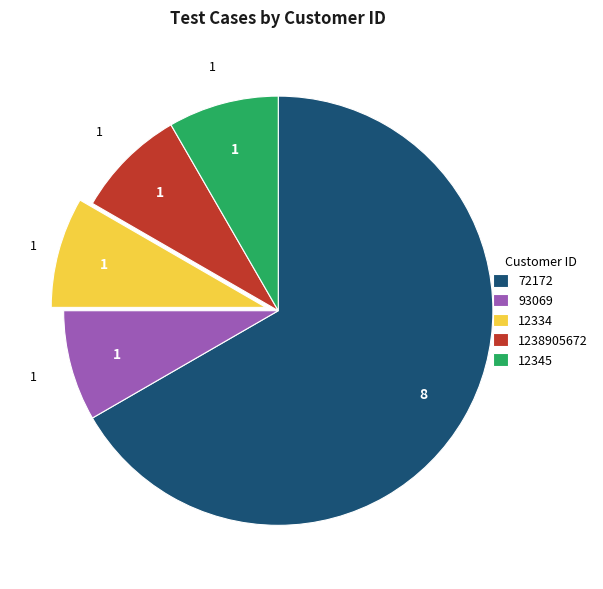

The 1238905672 slice represents 8% of the pie. True or false?

True